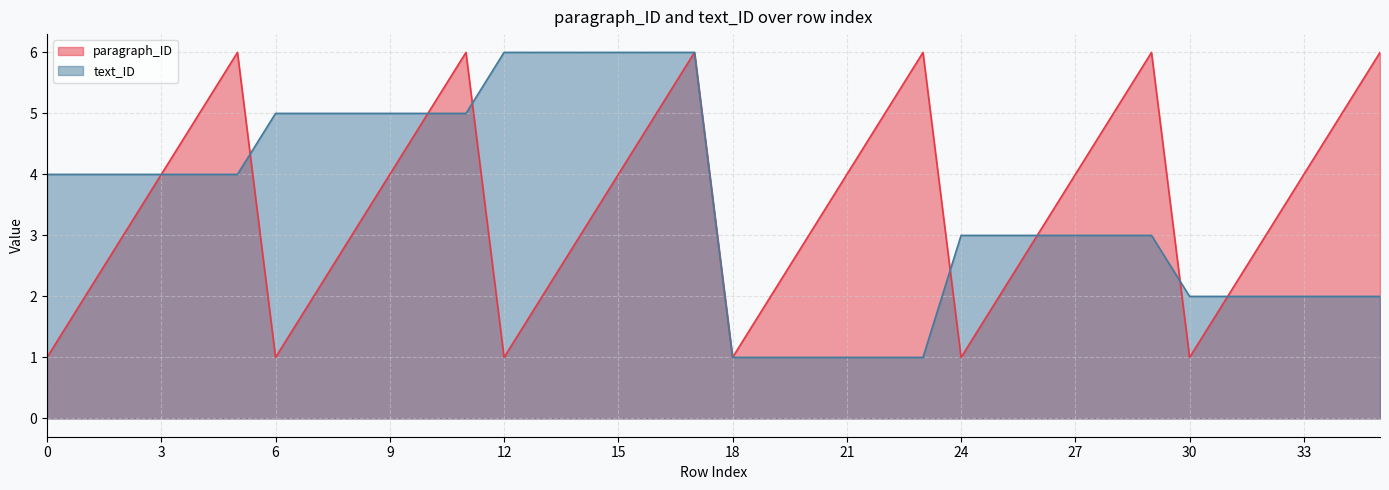

What is the average value of the text_ID series?

4